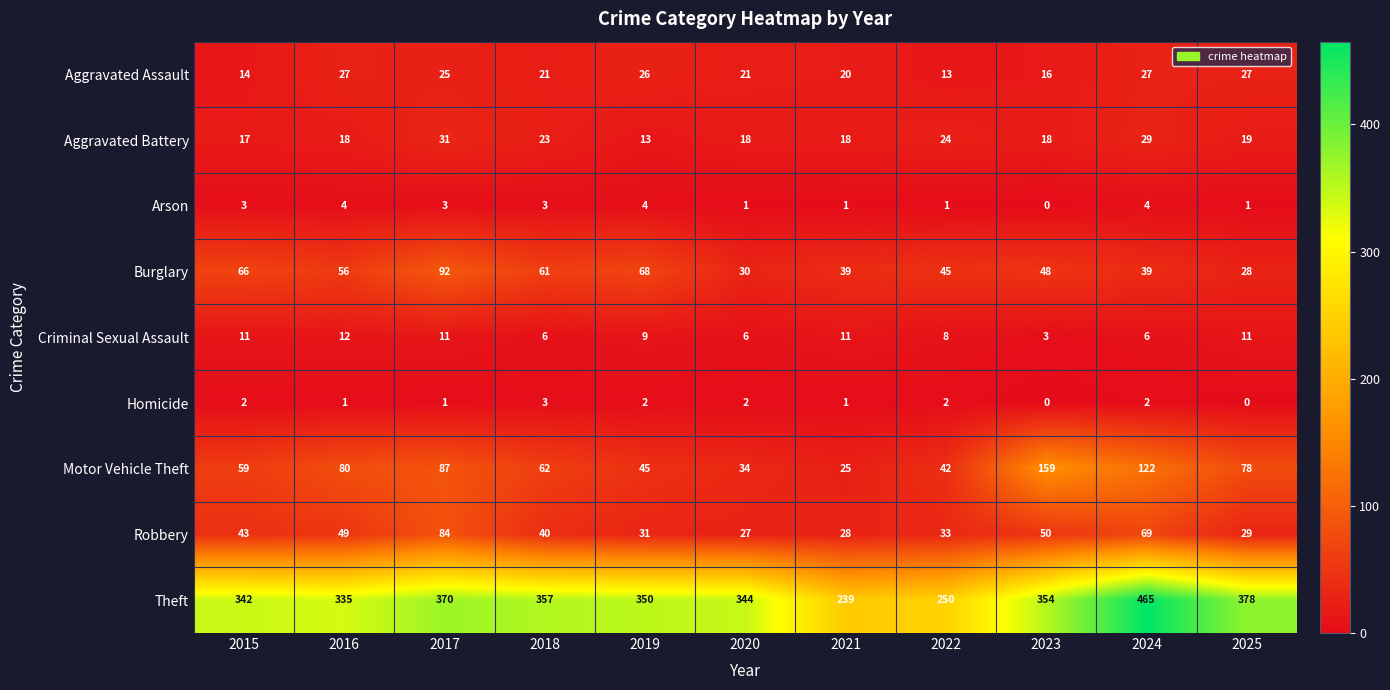

How many categories are shown in the chart?

11